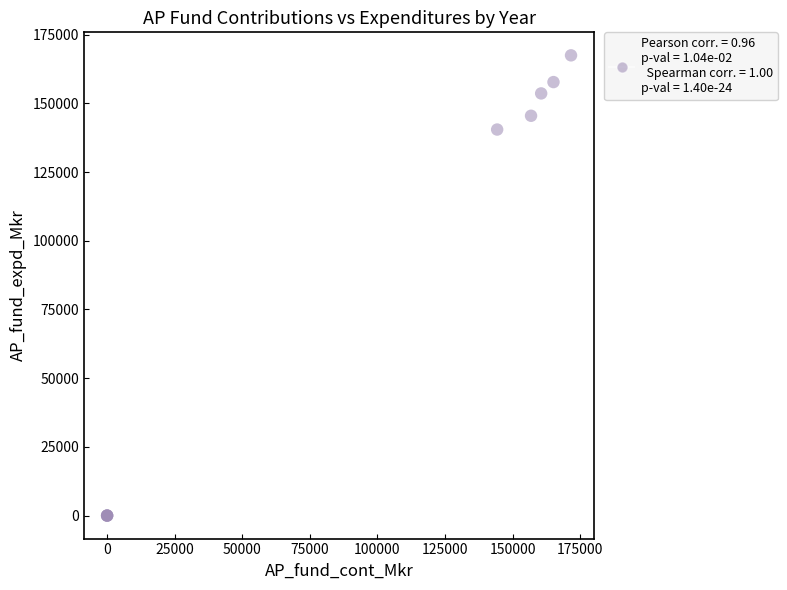

What Y value in the scatter plot is closest to 83749?

140495